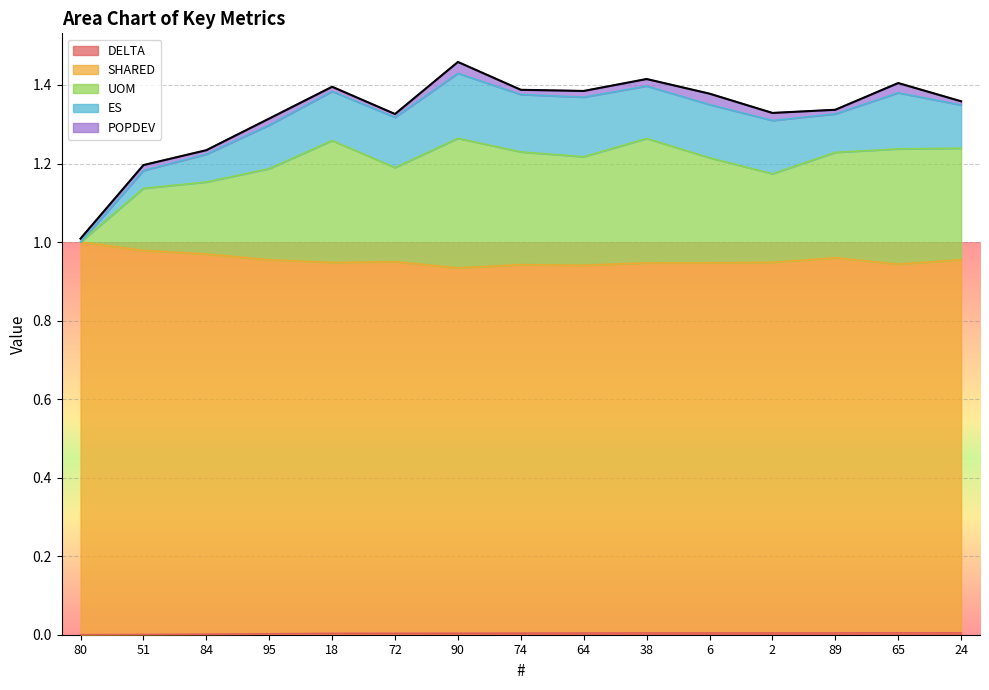

Count the DELTA values in the range 0 to 1.

15